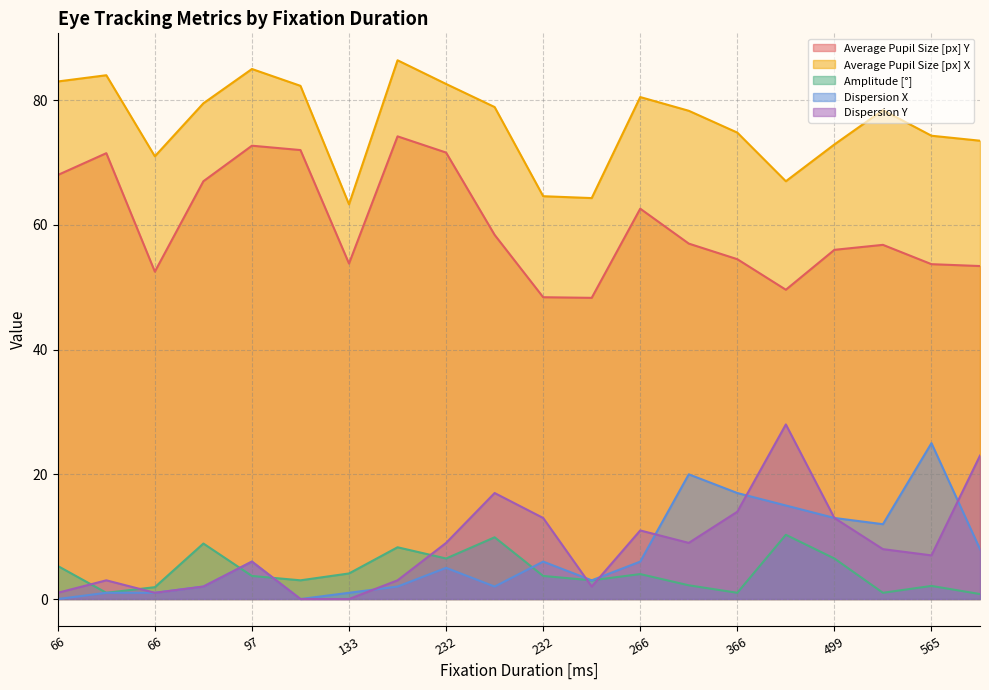

Which series has the largest total across all categories?

Average Pupil Size [px] X